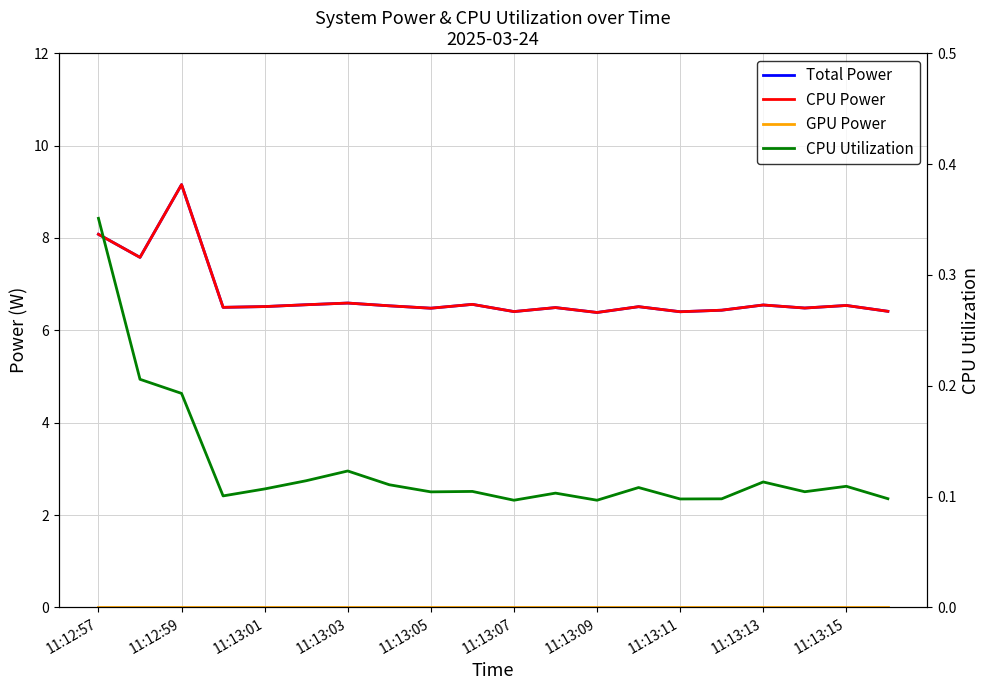

What are all the series names shown in the legend?

Total Power, CPU Power, GPU Power, CPU Utilization